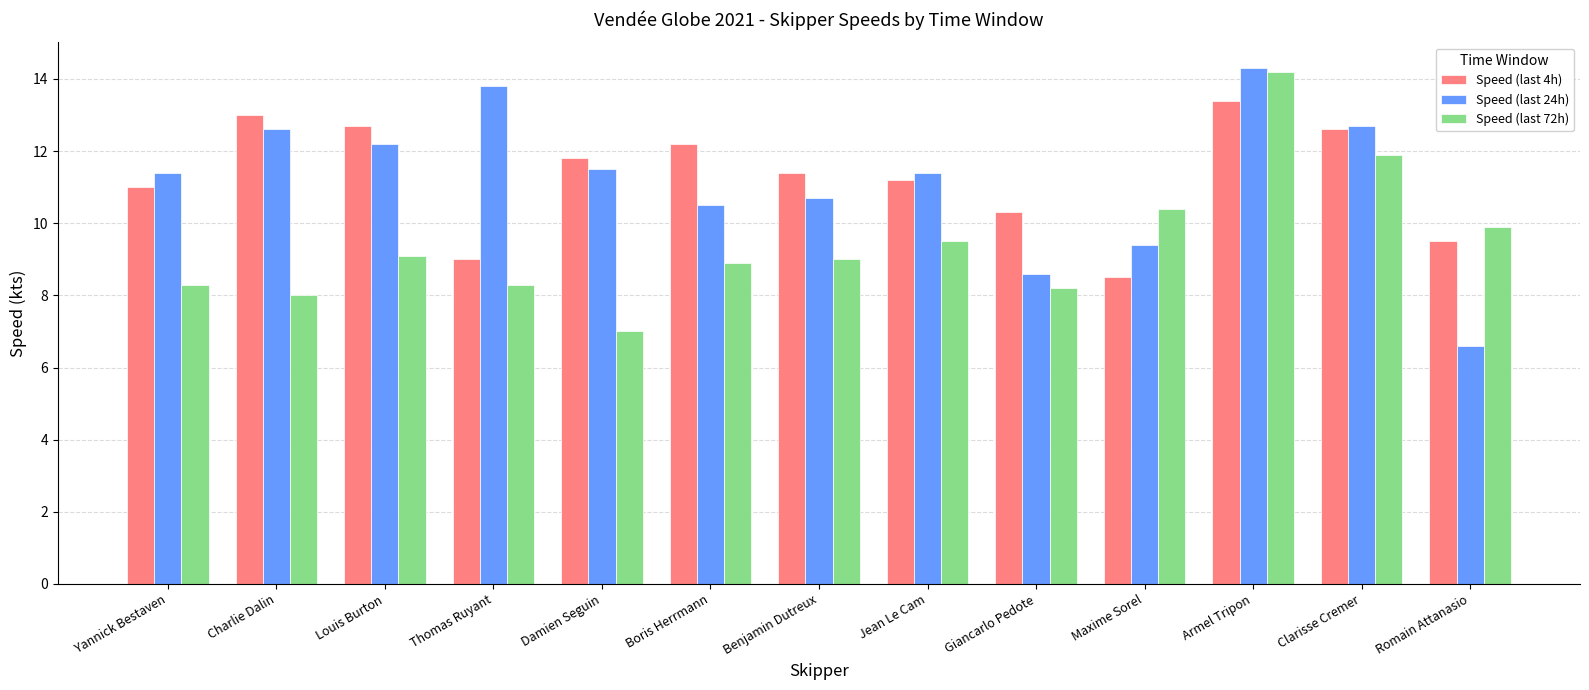

Reading left to right, what are all the values shown in this chart?

Speed (last 4h): 11.0	13.0	12.7	9.0	11.8	12.2	11.4	11.2	10.3	8.5	13.4	12.6	9.5
Speed (last 24h): 11.4	12.6	12.2	13.8	11.5	10.5	10.7	11.4	8.6	9.4	14.3	12.7	6.6
Speed (last 72h): 8.3	8.0	9.1	8.3	7.0	8.9	9.0	9.5	8.2	10.4	14.2	11.9	9.9